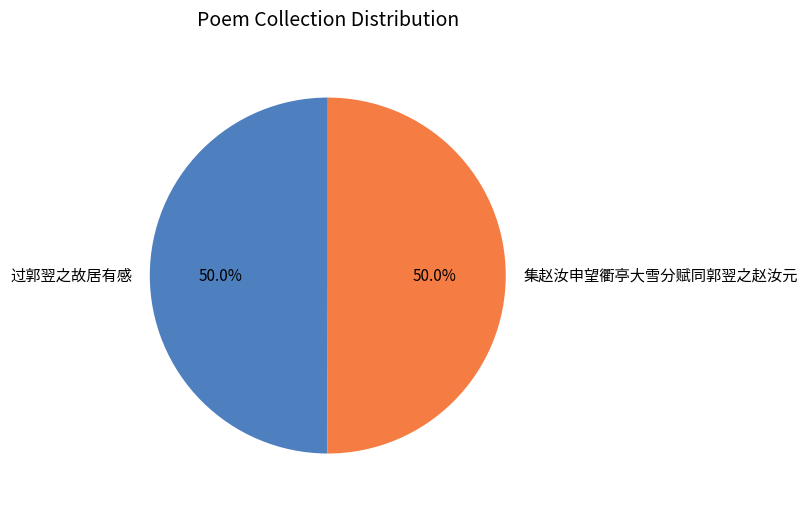

True or false: 集赵汝申望衢亭大雪分赋同郭翌之赵汝元 accounts for 58% of the total.

False